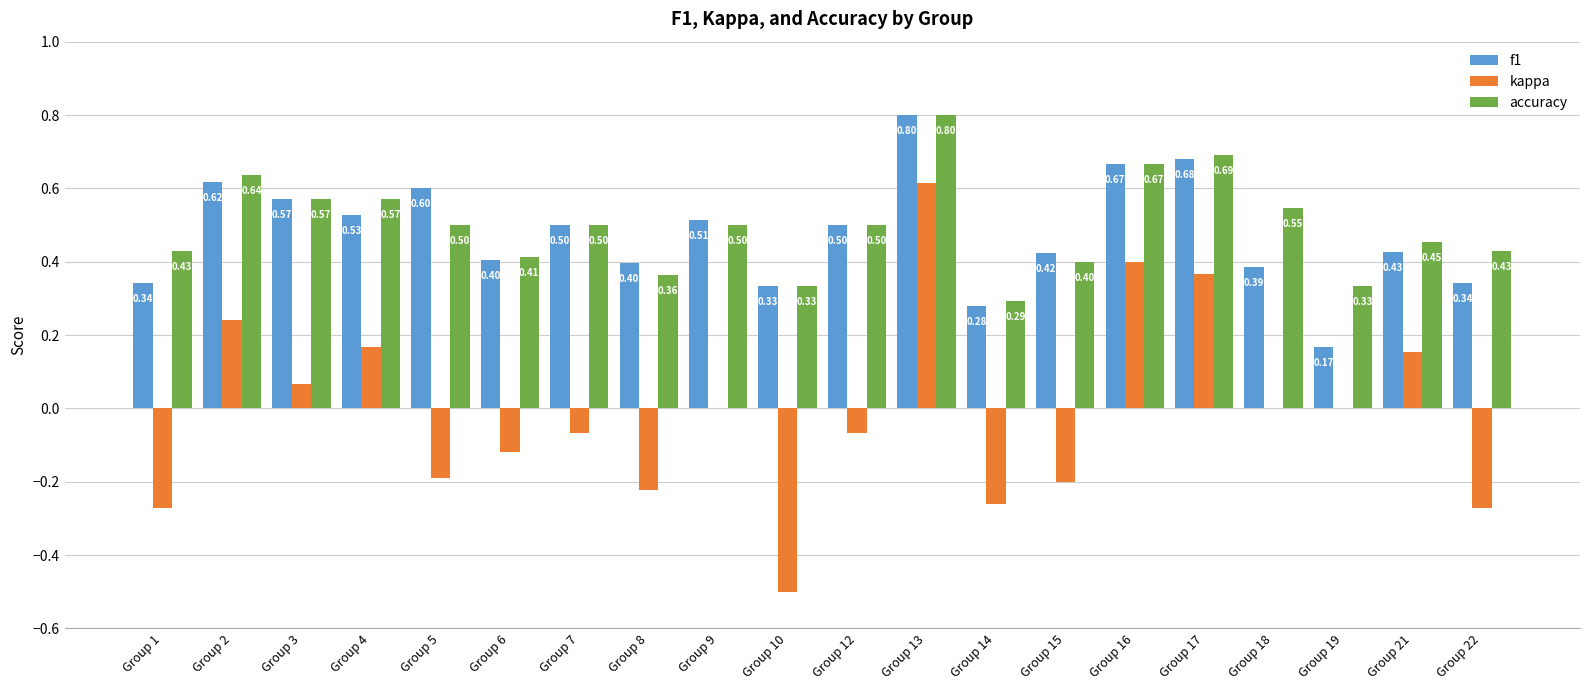

Between Group 5 and Group 19, which series saw the biggest shift?

f1